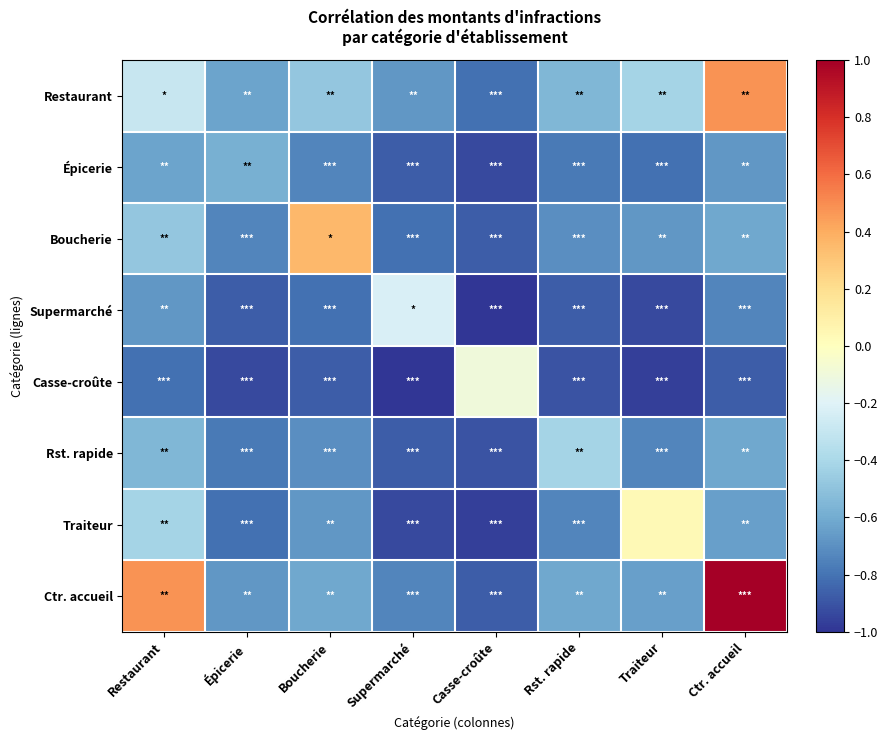

At which category is the sum across all series the highest?

Ctr. accueil